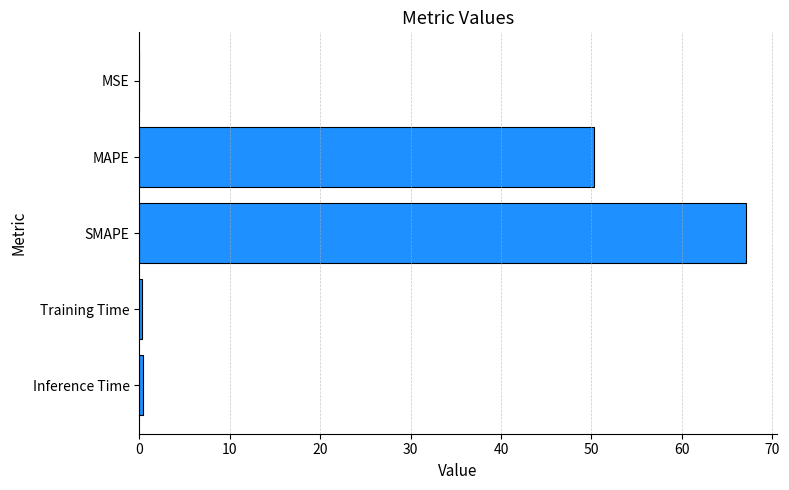

True or false: the data shows 92.1 at SMAPE.

False